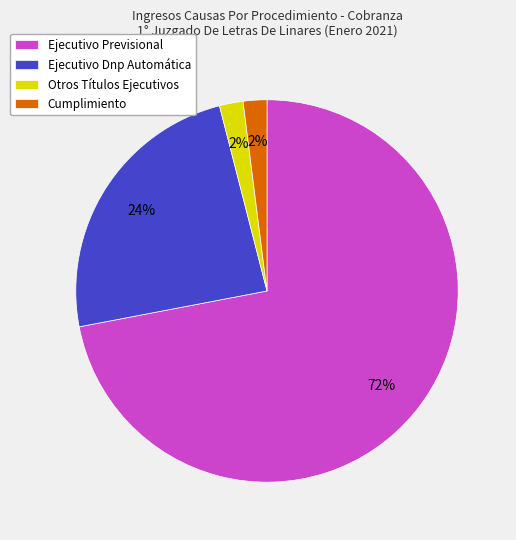

To the nearest percent, what is the average slice percentage?

25%